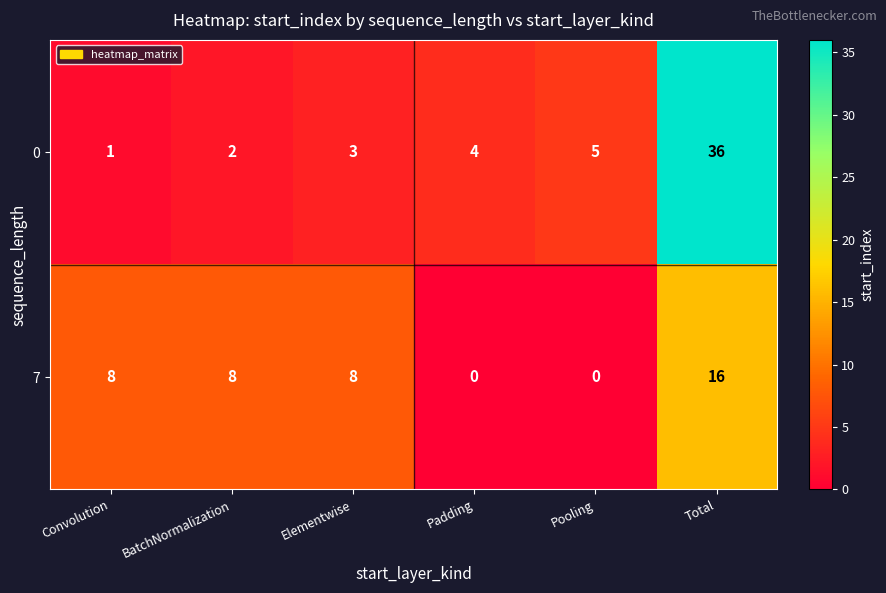

Is it true that 0 equals 3 at Elementwise?

True